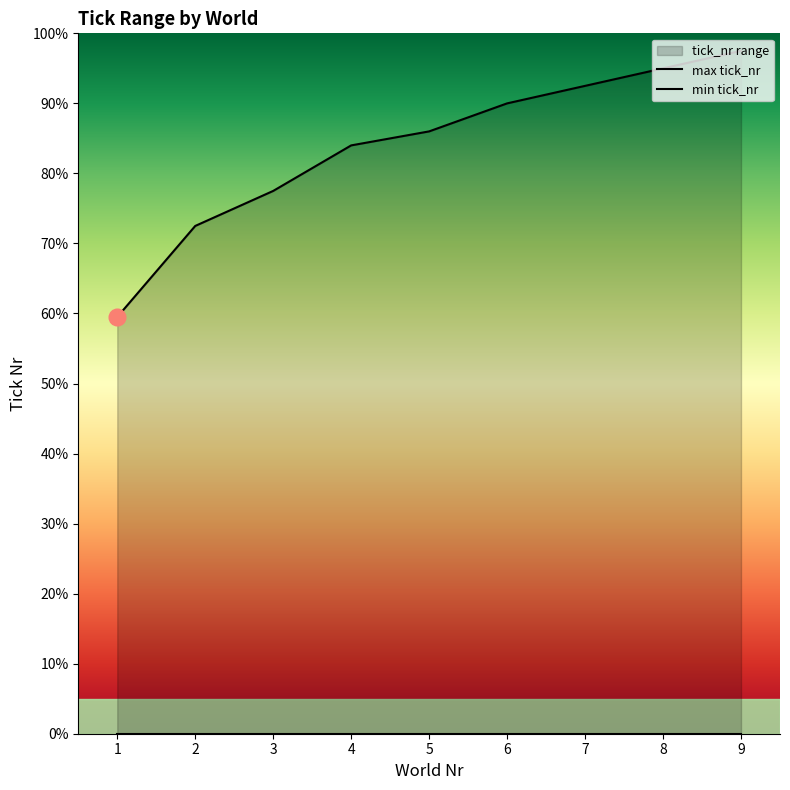

What is the spread (max minus min) of values at 8?

190